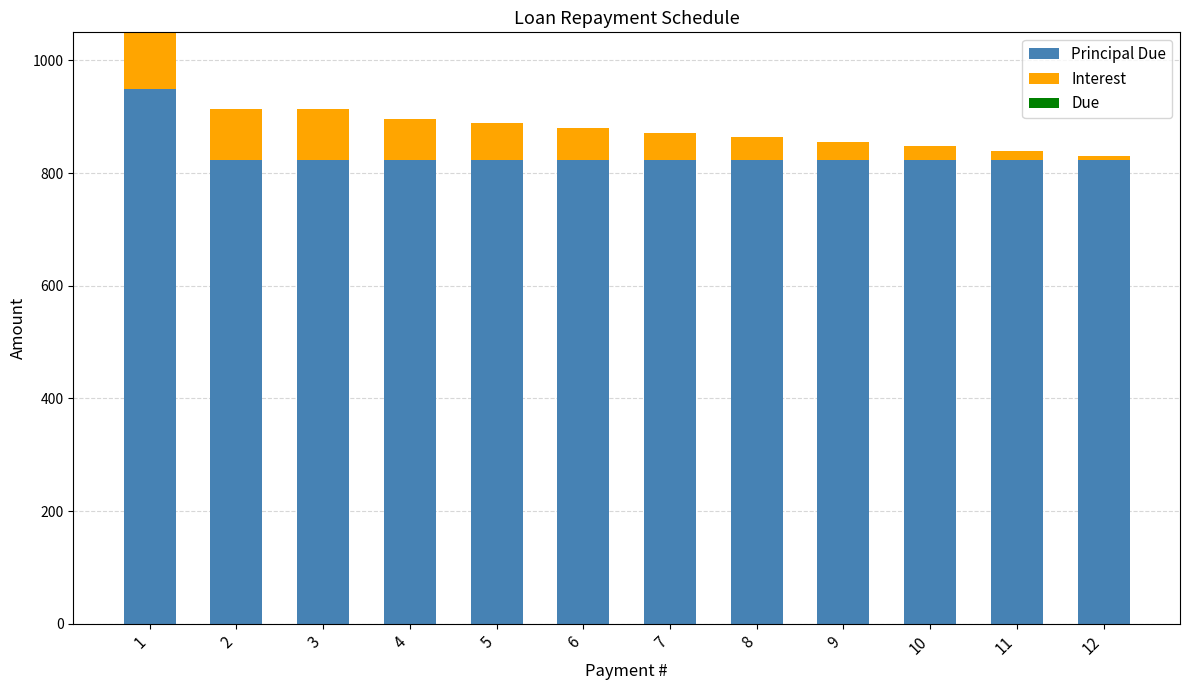

What is the total value across all series at 3?

913.2